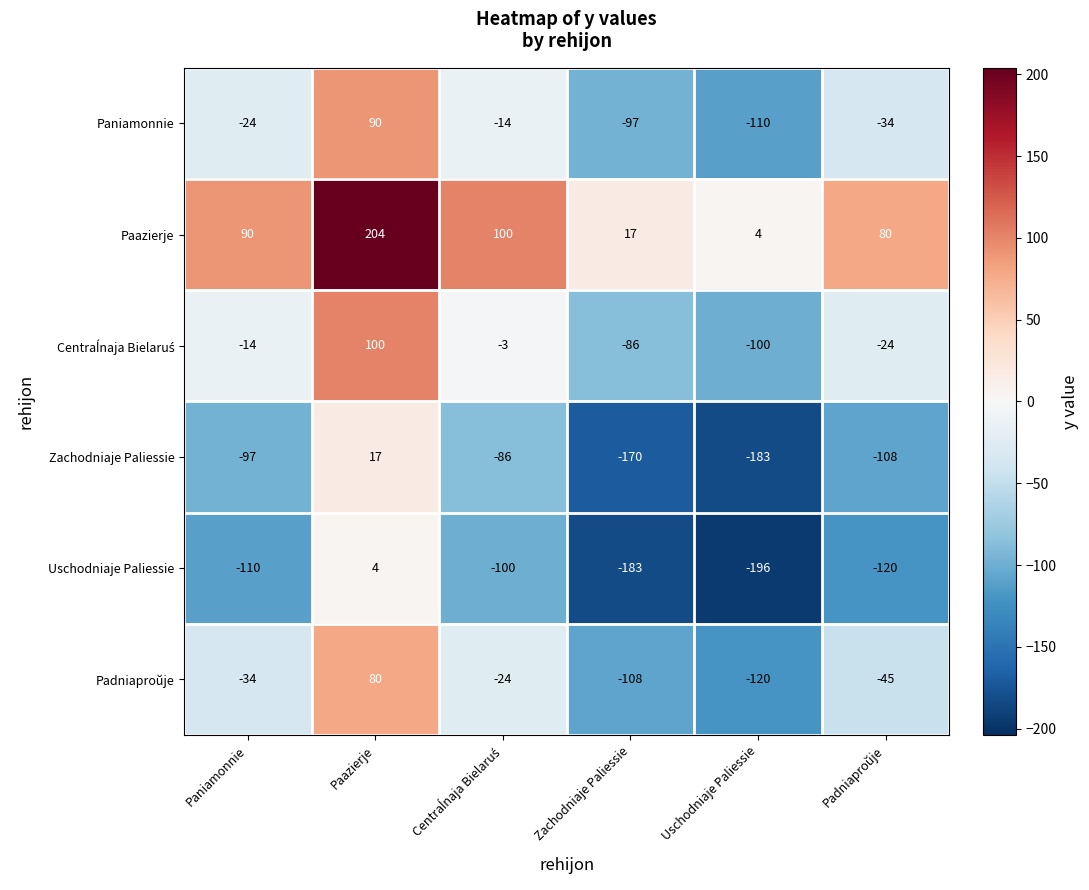

How many data points in Zachodniaje Paliessie are less than -97?

3